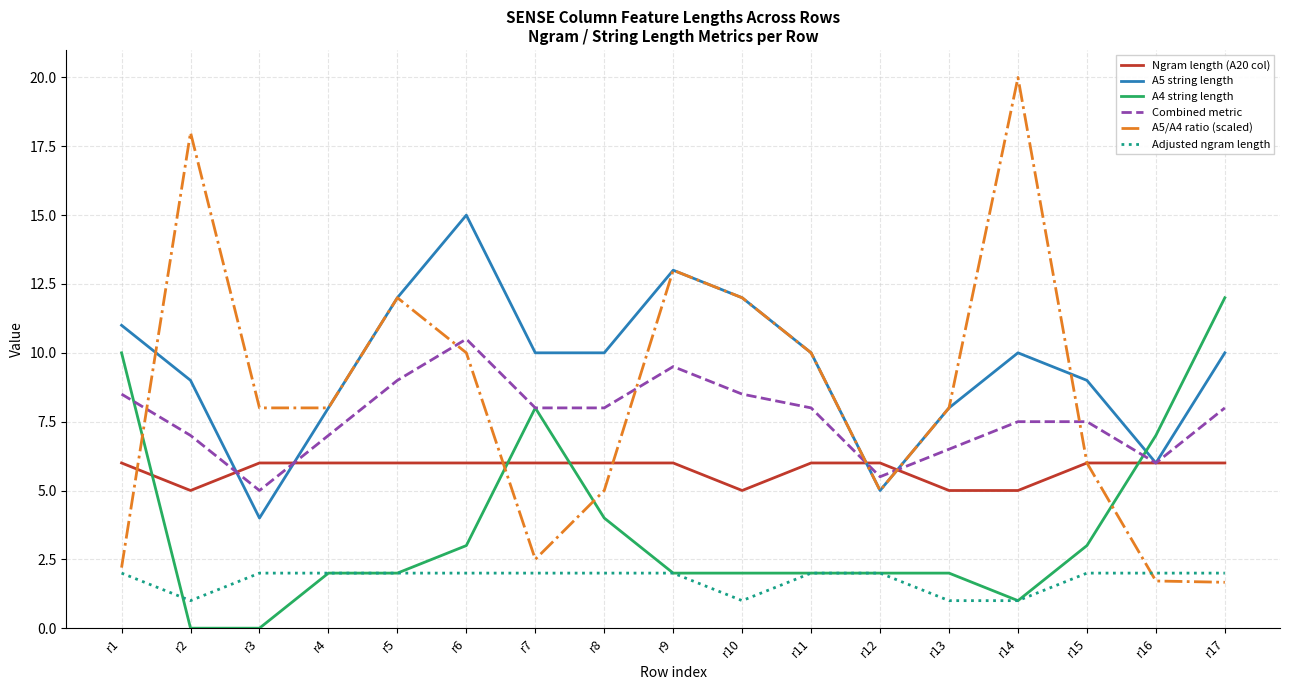

True or false: A4 string length and Adjusted ngram length intersect in this chart.

True